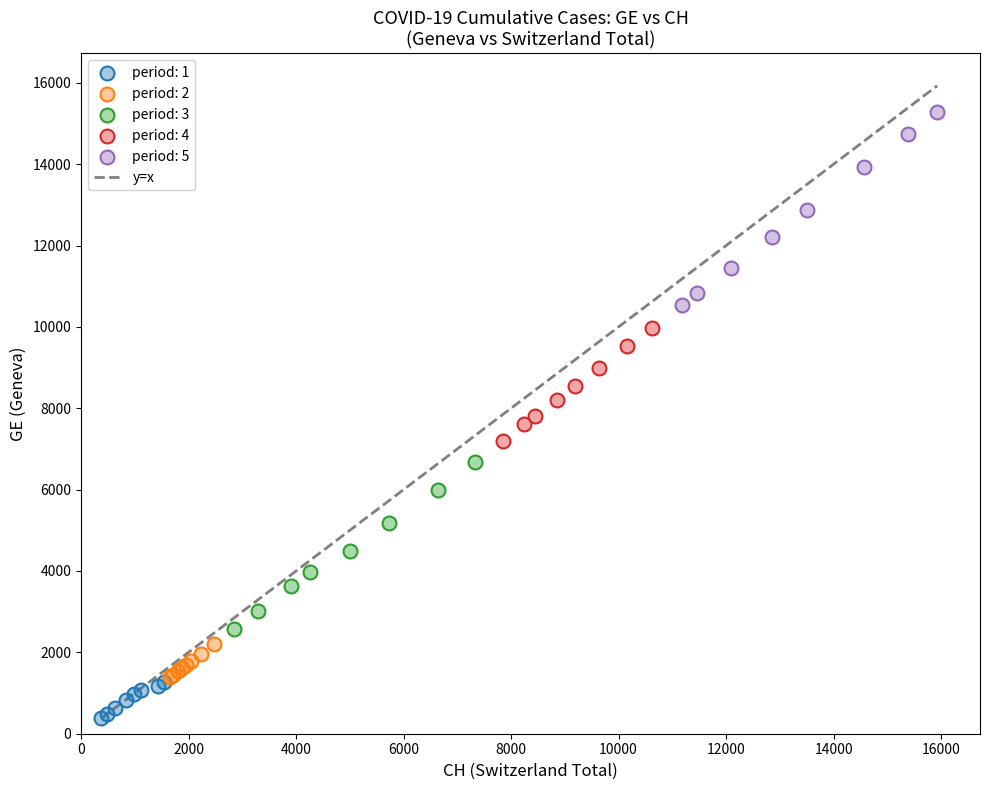

Which series has the largest Y range (max minus min)?

period: 5